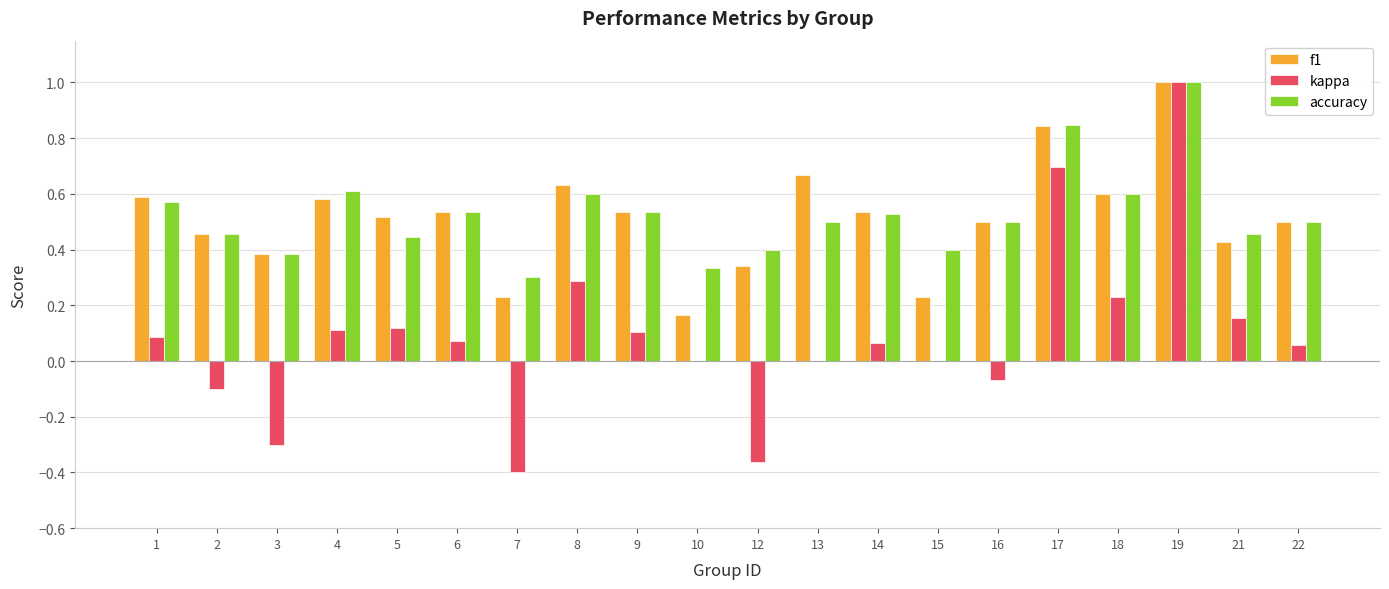

Which label corresponds to the largest value in the chart?

19